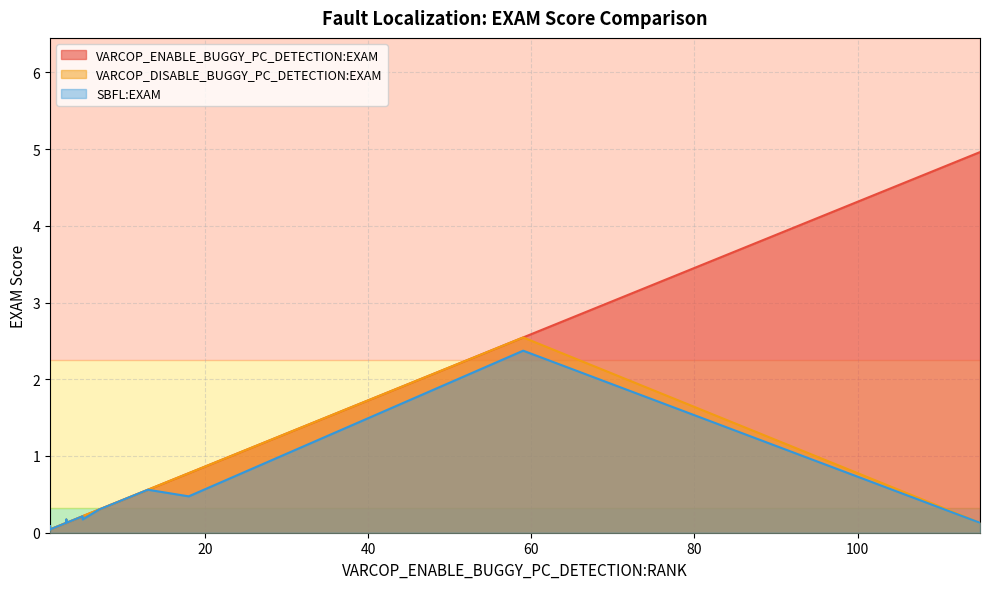

Which label corresponds to the smallest value in the chart?

1